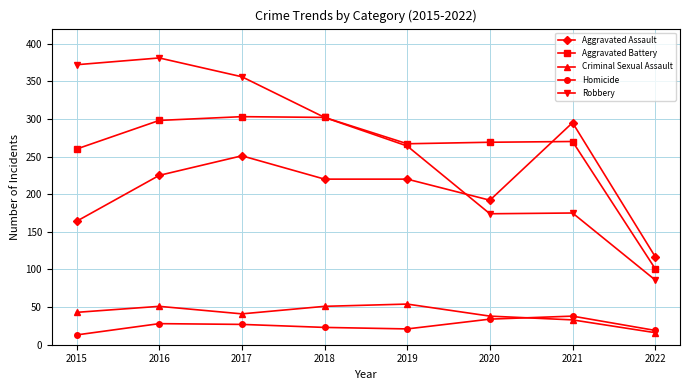

How many values in the Aggravated Battery series are below 270?

4